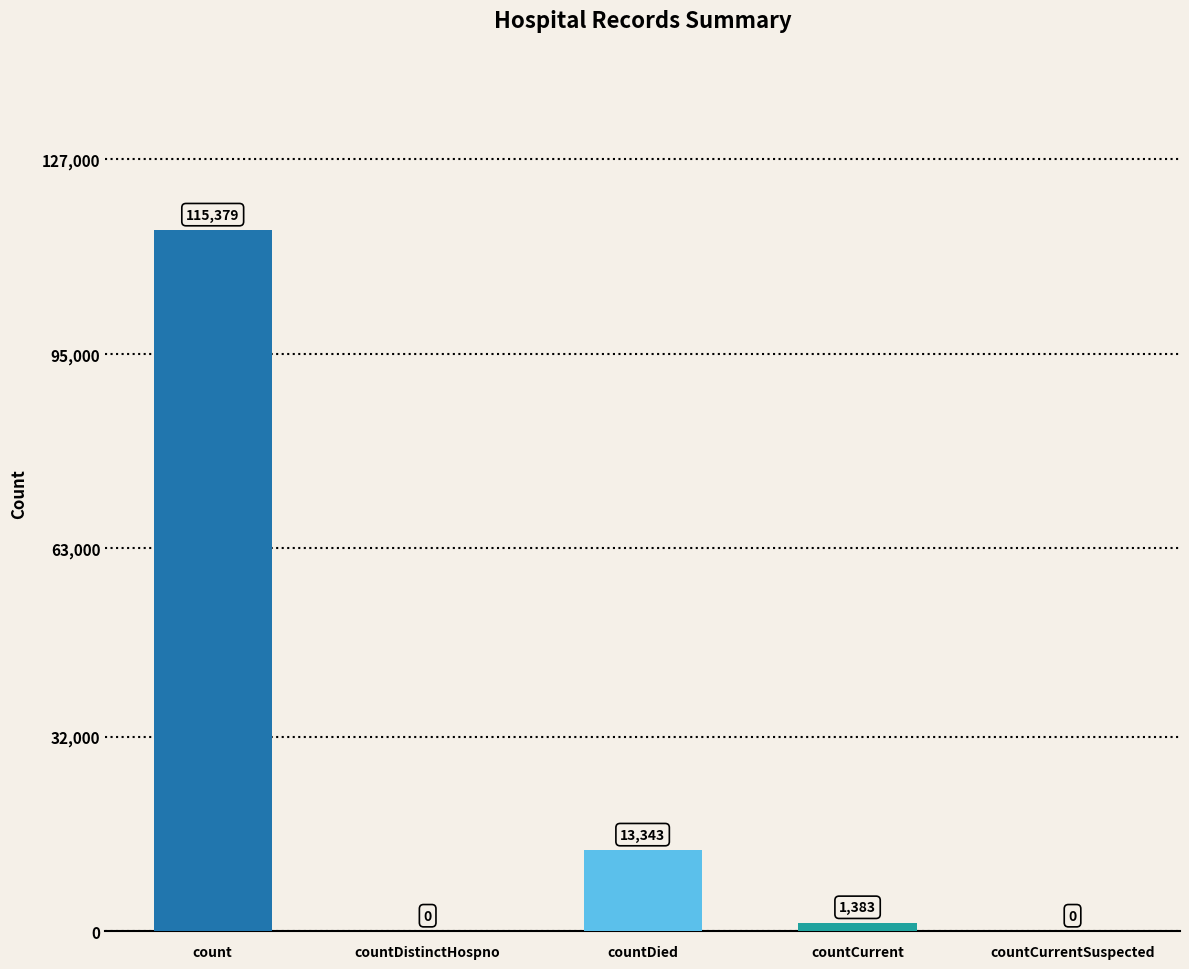

Reading left to right, transcribe all the data shown in this chart.

count=115379	countDistinctHospno=0	countDied=13343	countCurrent=1383	countCurrentSuspected=0